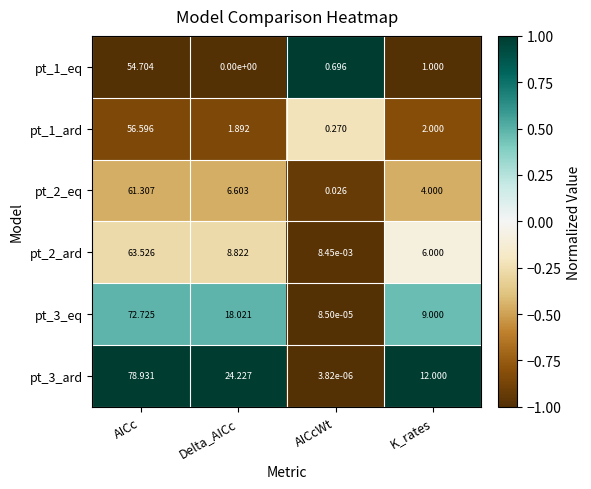

Is the value of pt_2_ard at AICc greater than the value of pt_1_eq at AICcWt?

Yes